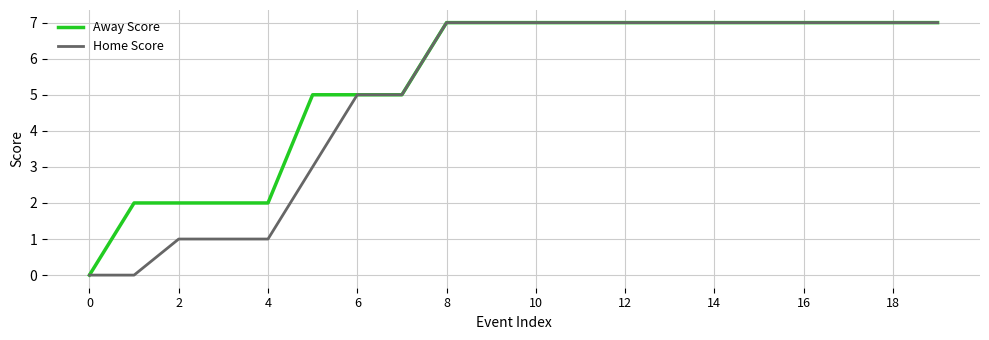

Is this an area chart (filled region under the line)?

No